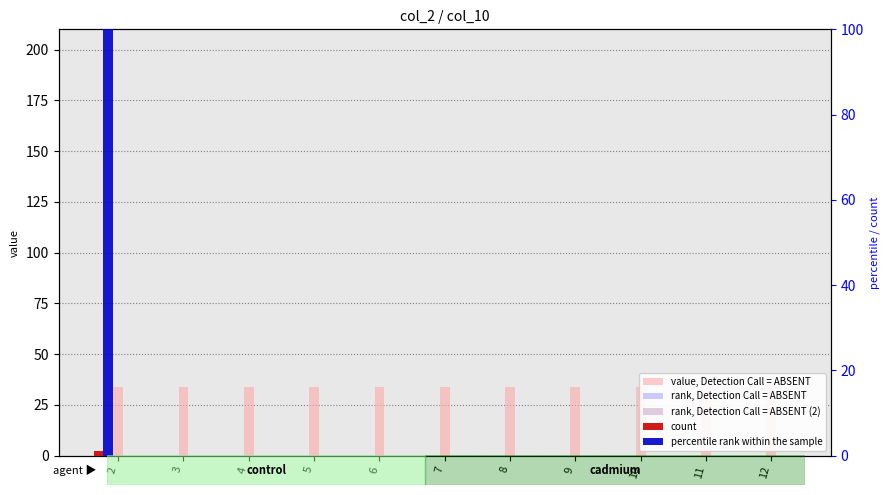

At how many categories does at least one series exceed 101?

1